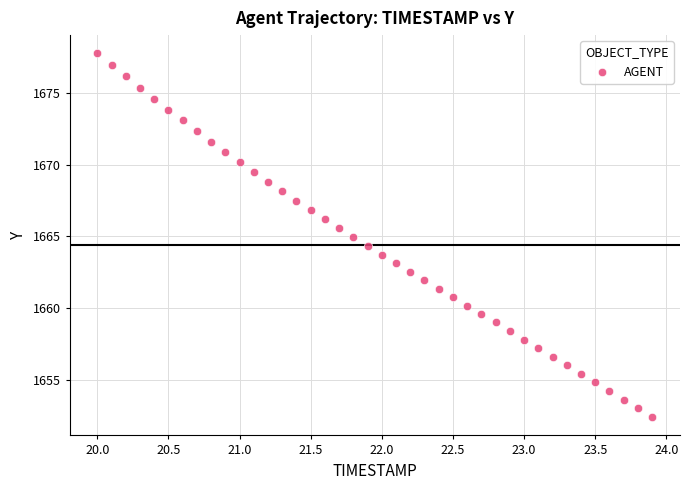

What is the range of Y values (max minus min)?

25.4